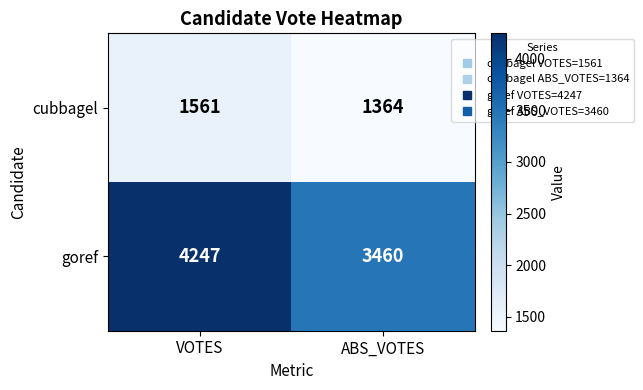

What is the sum of all goref values?

7707